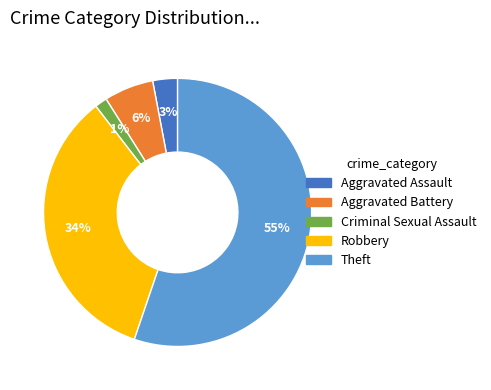

The Theft slice represents 69% of the pie. True or false?

False